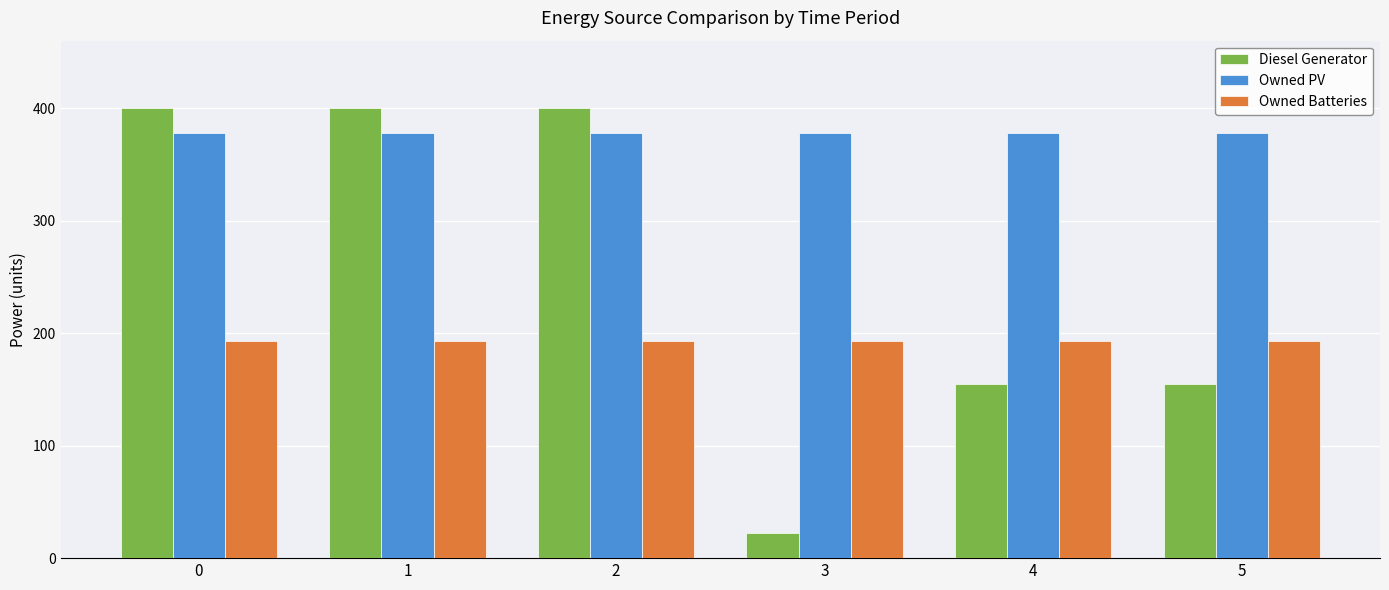

How many distinct data groups are displayed?

3